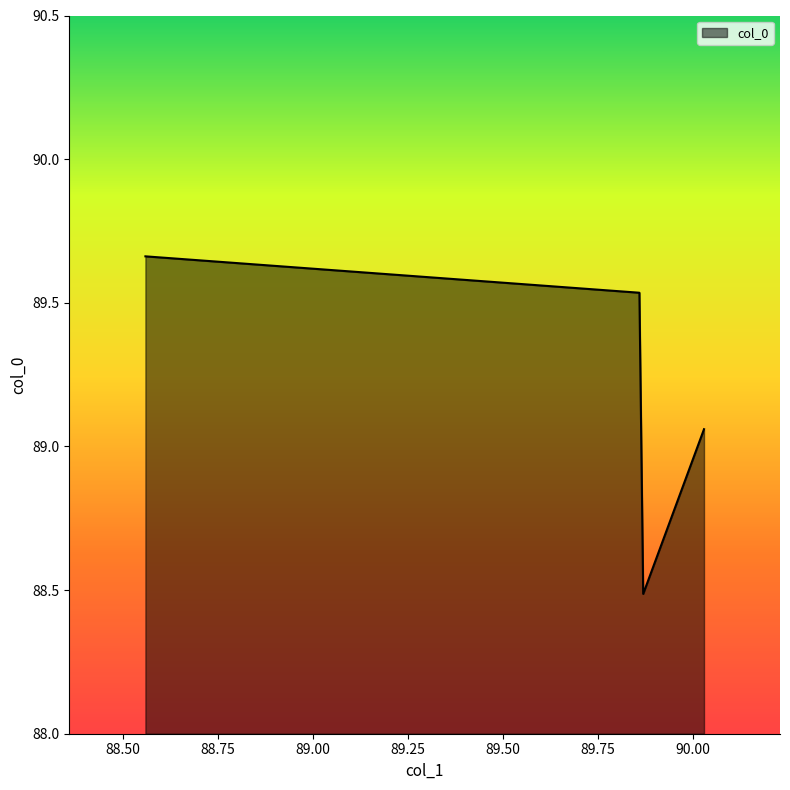

Rank the categories by value from lowest to highest.

89.87, 90.03, 89.86, 88.56